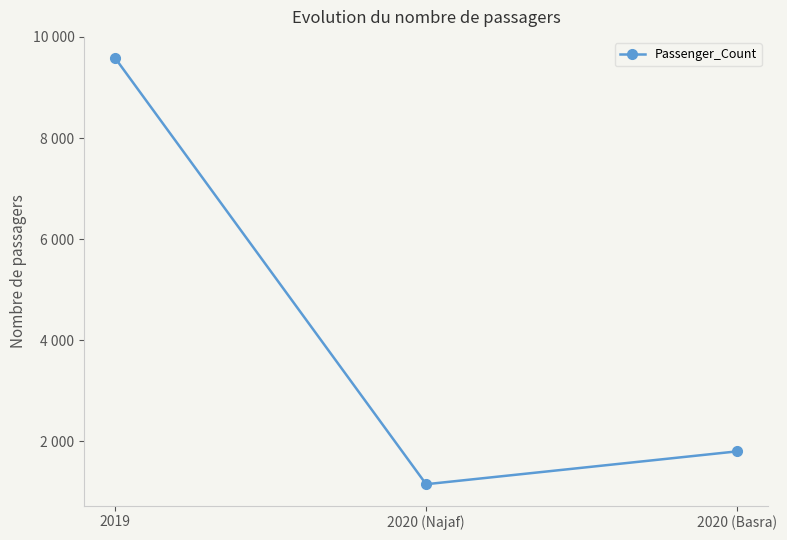

At which category does the chart reach its minimum across all series?

2020 (Najaf)